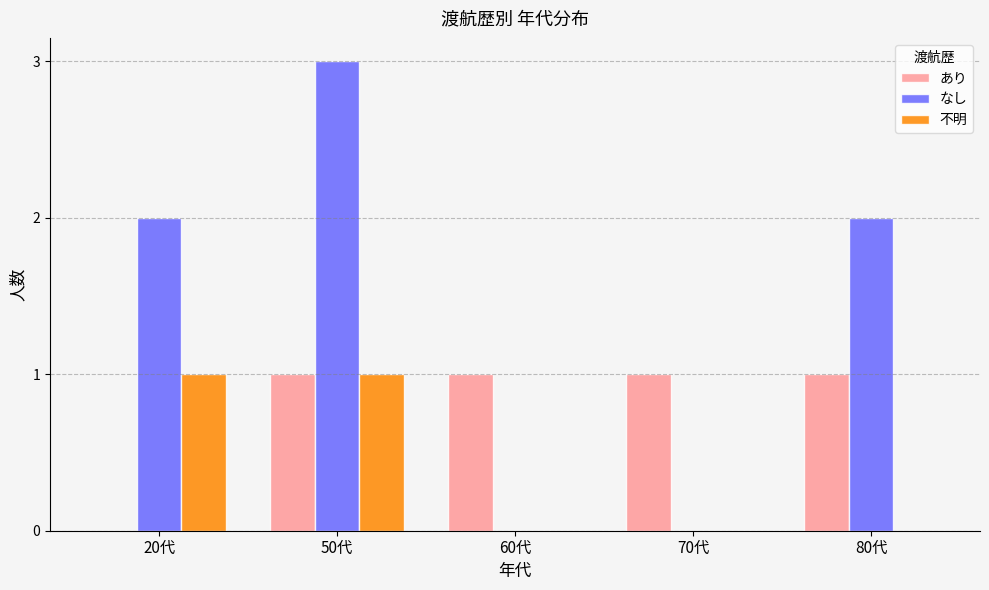

Which series changed the most between 60代 and 80代?

なし